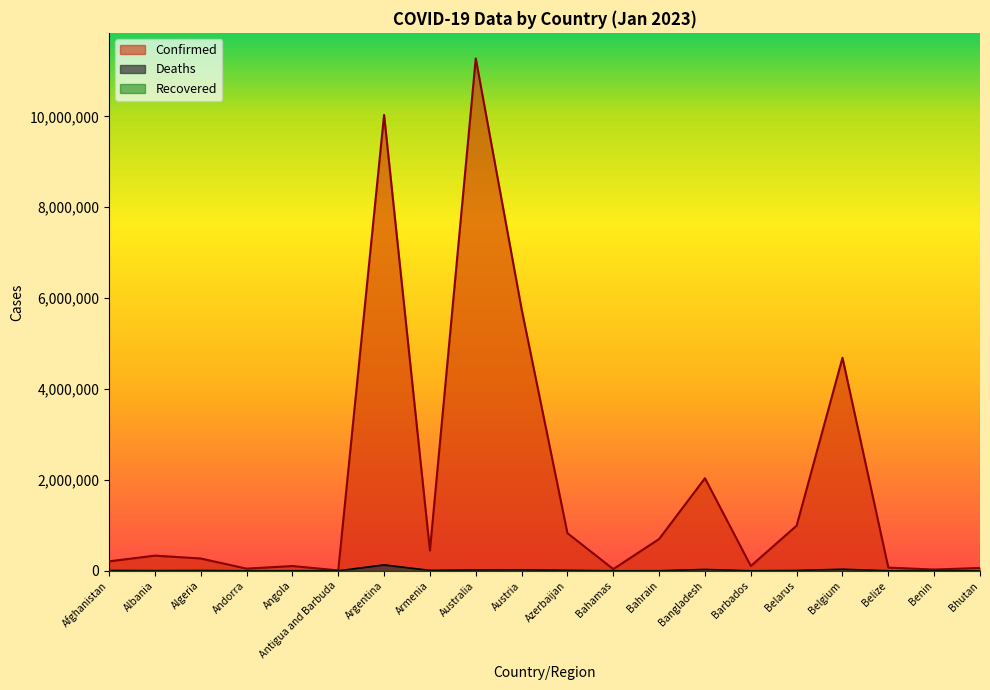

True or false: Deaths and Confirmed cross at least once.

False